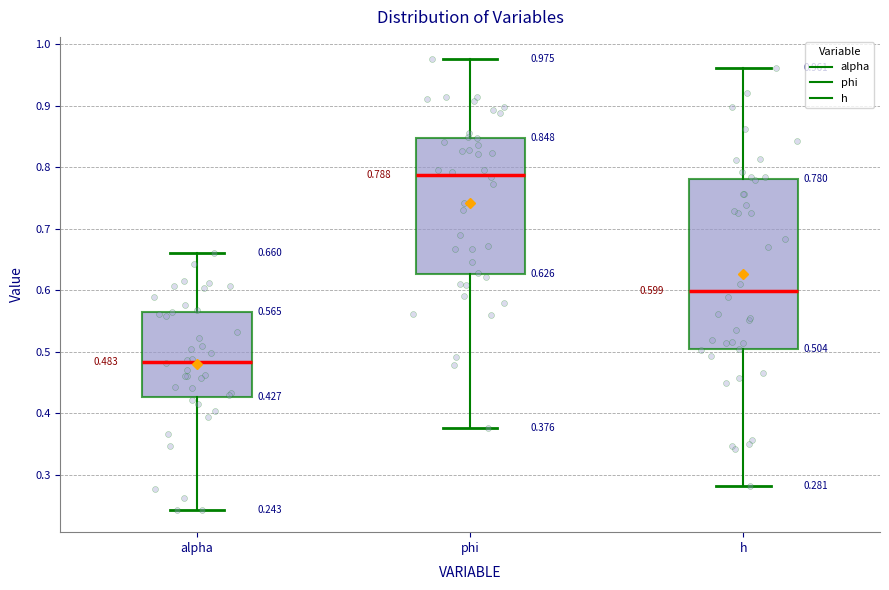

Which box is the tallest, from its lower edge to its upper edge?

h